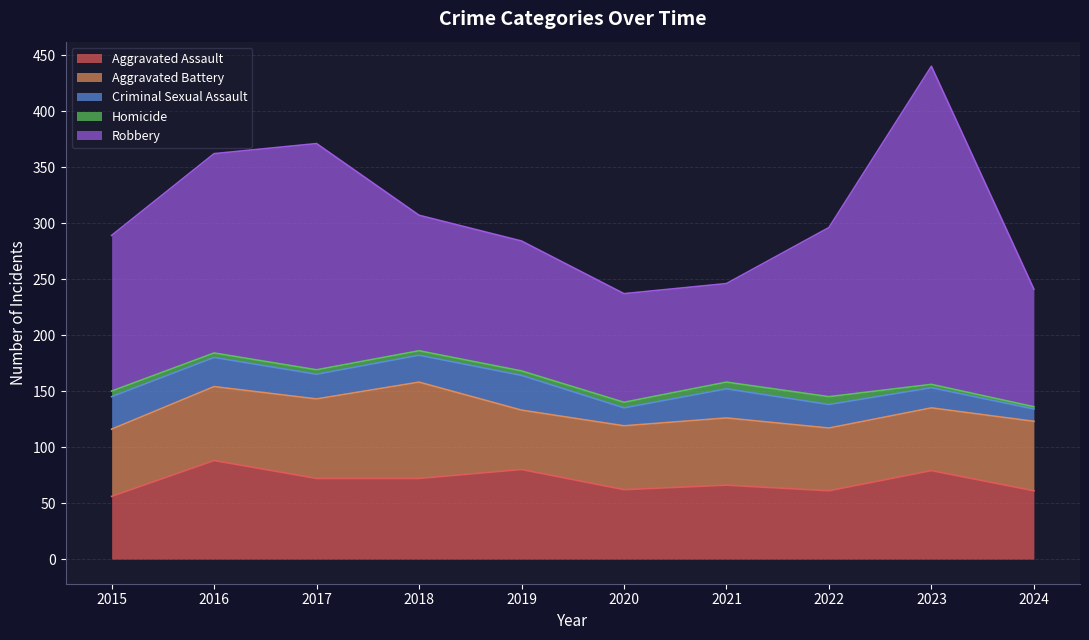

True or false: Robbery and Aggravated Battery cross at least once.

False